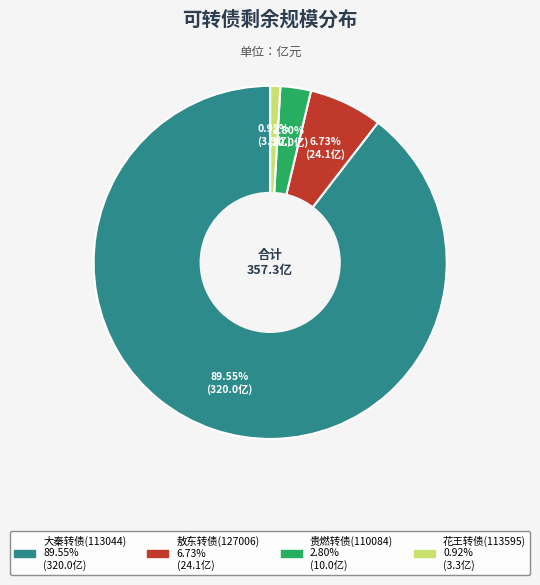

How many slices are in this pie chart?

4